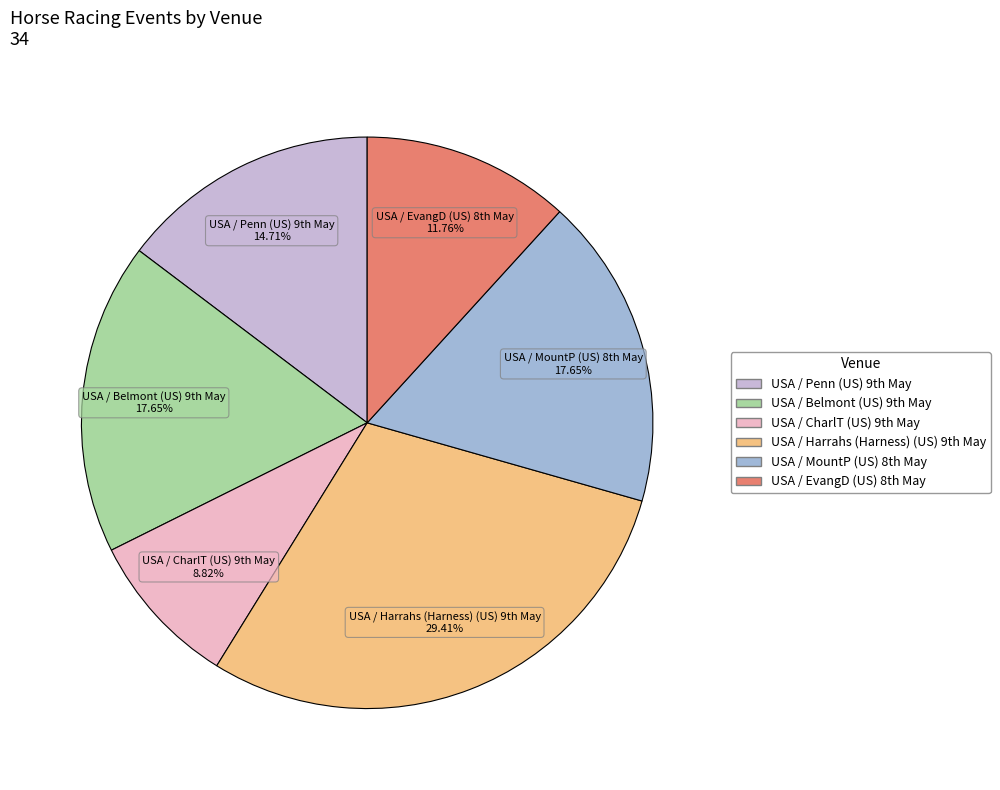

How many slices are in this pie chart?

6